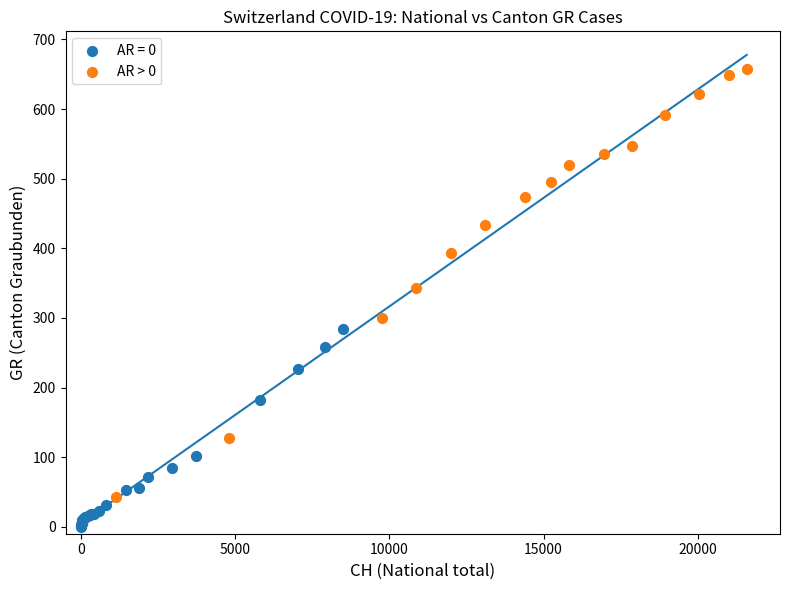

Which series has the largest Y range (max minus min)?

AR > 0